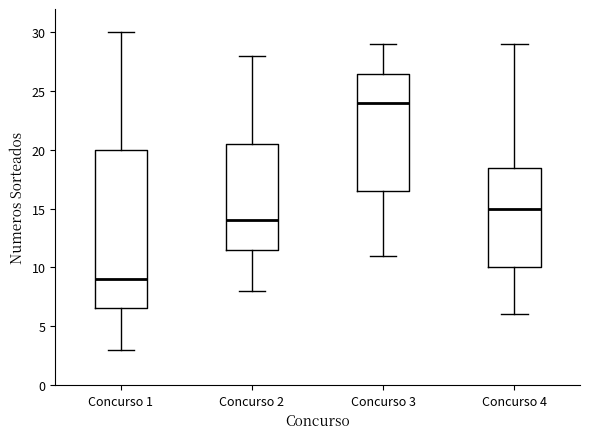

Reading left to right, transcribe this box plot: for each box, give where its median line is, the range the box spans, and where its two whiskers end, as read against the y-axis. The values are not printed on the chart, so give them approximately, as read against the axis.

Concurso 1: median 9.0, box 6.5 to 20.0, whiskers 3.0 to 30.0
Concurso 2: median 14.0, box 11.5 to 20.5, whiskers 8.0 to 28.0
Concurso 3: median 24.0, box 16.5 to 26.5, whiskers 11.0 to 29.0
Concurso 4: median 15.0, box 10.0 to 18.5, whiskers 6.0 to 29.0